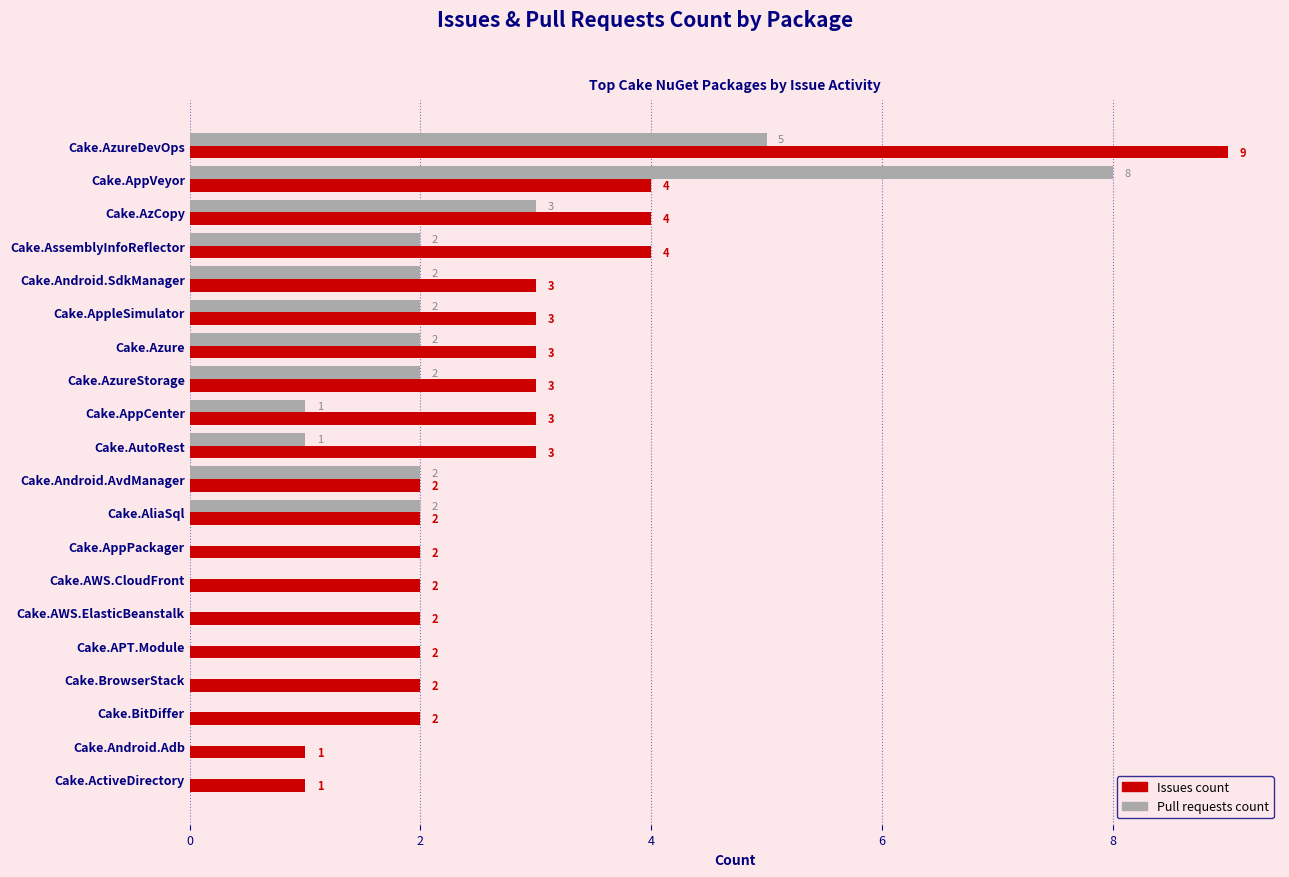

The value of Pull requests count at Cake.Android.AvdManager is 2. True or false?

True